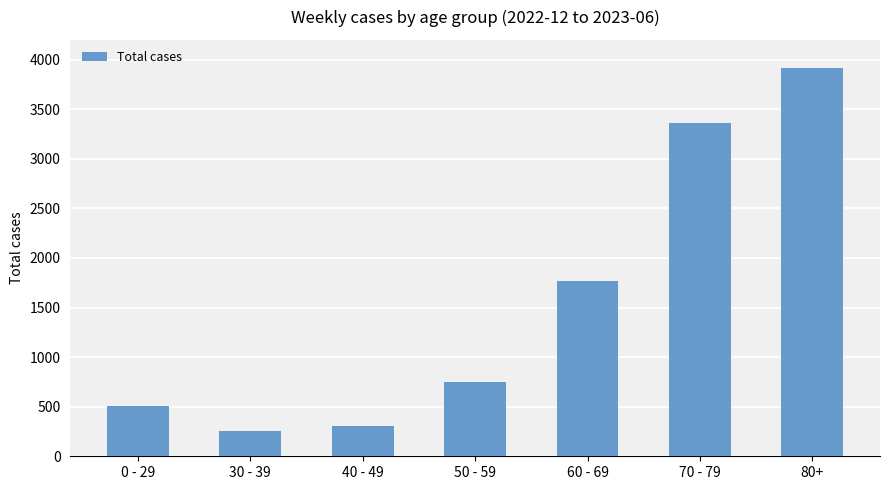

What is the difference between the maximum and minimum values?

3661